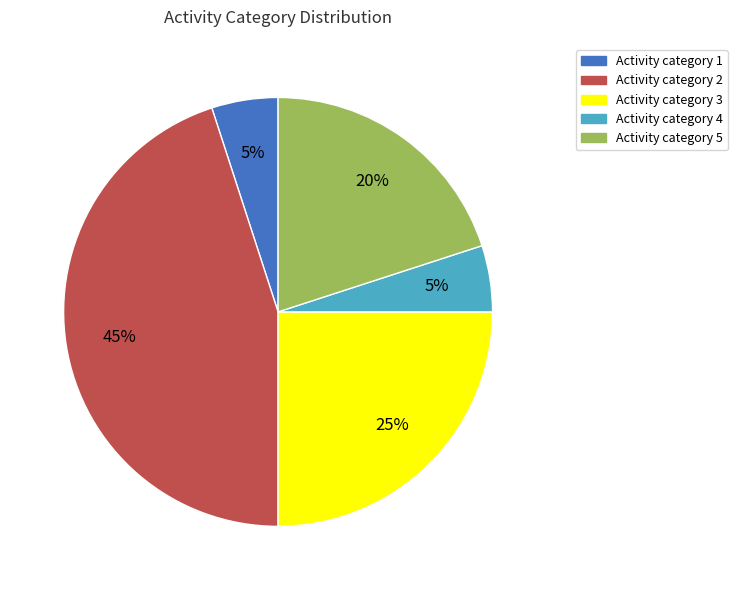

Does any single category account for the majority?

No